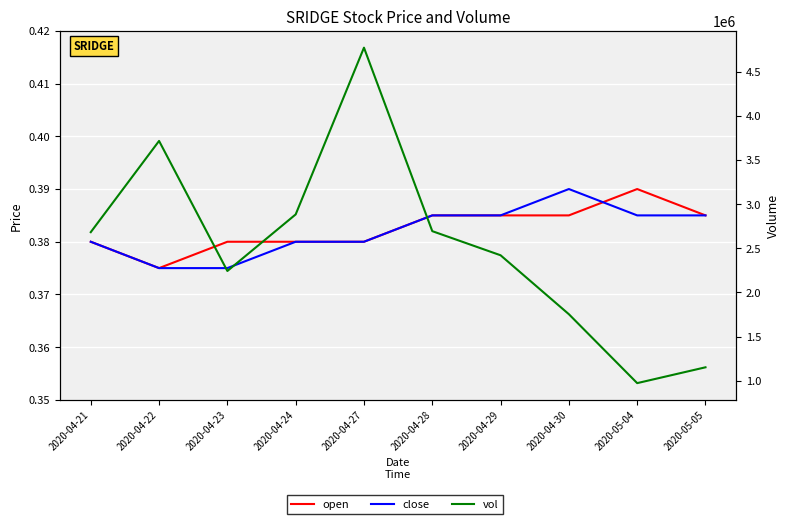

Does the chart display data point markers on the line(s)?

No